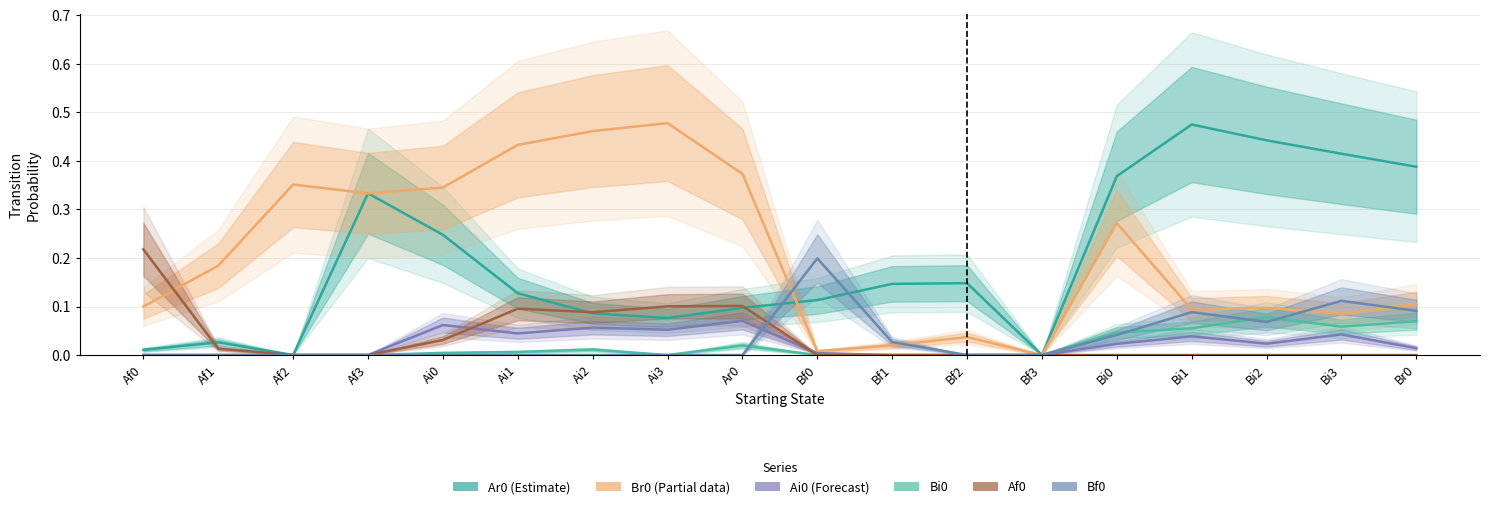

Reading left to right, transcribe all the data shown in this chart.

Ar0 (Estimate): 0.0	0.0	0.0	0.3	0.2	0.1	0.1	0.1	0.1	0.1	0.1	0.1	0.0	0.4	0.5	0.4	0.4	0.4
Br0 (Partial): 0.1	0.2	0.4	0.3	0.3	0.4	0.5	0.5	0.4	0.0	0.0	0.0	0.0	0.3	0.1	0.1	0.1	0.1
Ai0 (Forecast): 0.0	0.0	0.0	0.0	0.1	0.0	0.1	0.1	0.1	0.0	0.0	0.0	0.0	0.0	0.0	0.0	0.0	0.0
Bi0: 0.0	0.0	0.0	0.0	0.0	0.0	0.0	0.0	0.0	0.0	0.0	0.0	0.0	0.0	0.1	0.1	0.1	0.1
Af0: 0.2	0.0	0.0	0.0	0.0	0.1	0.1	0.1	0.1	0.0	0.0	0.0	0.0	0.0	0.0	0.0	0.0	0.0
Bf0: 0.0	0.0	0.0	0.0	0.0	0.0	0.0	0.0	0.0	0.2	0.0	0.0	0.0	0.0	0.1	0.1	0.1	0.1